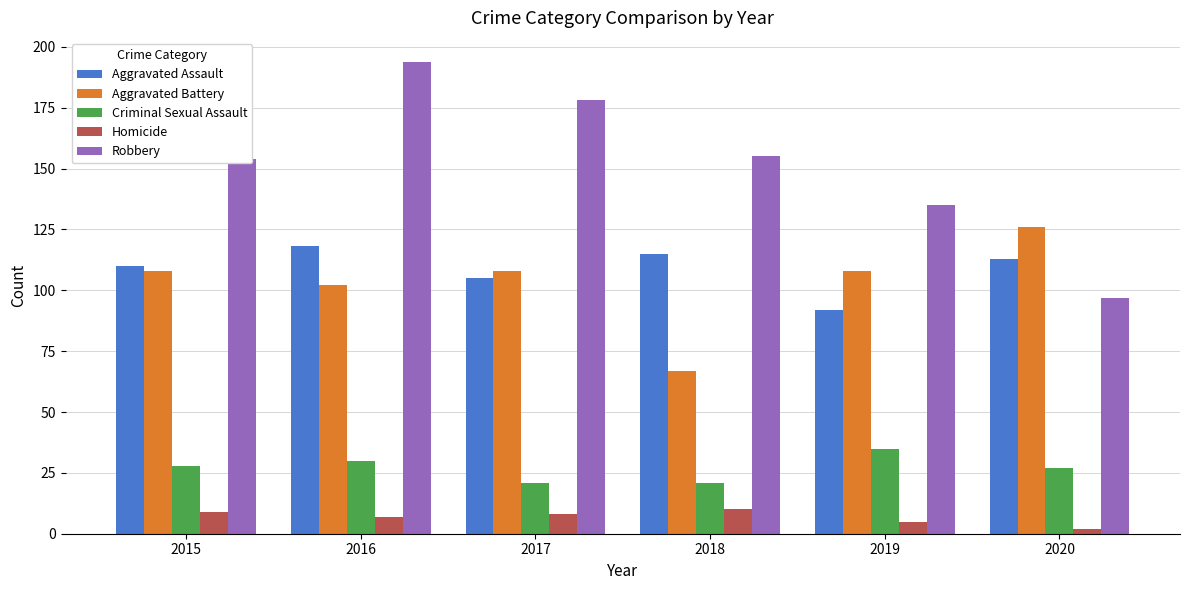

Which series has the largest total across all categories?

Robbery